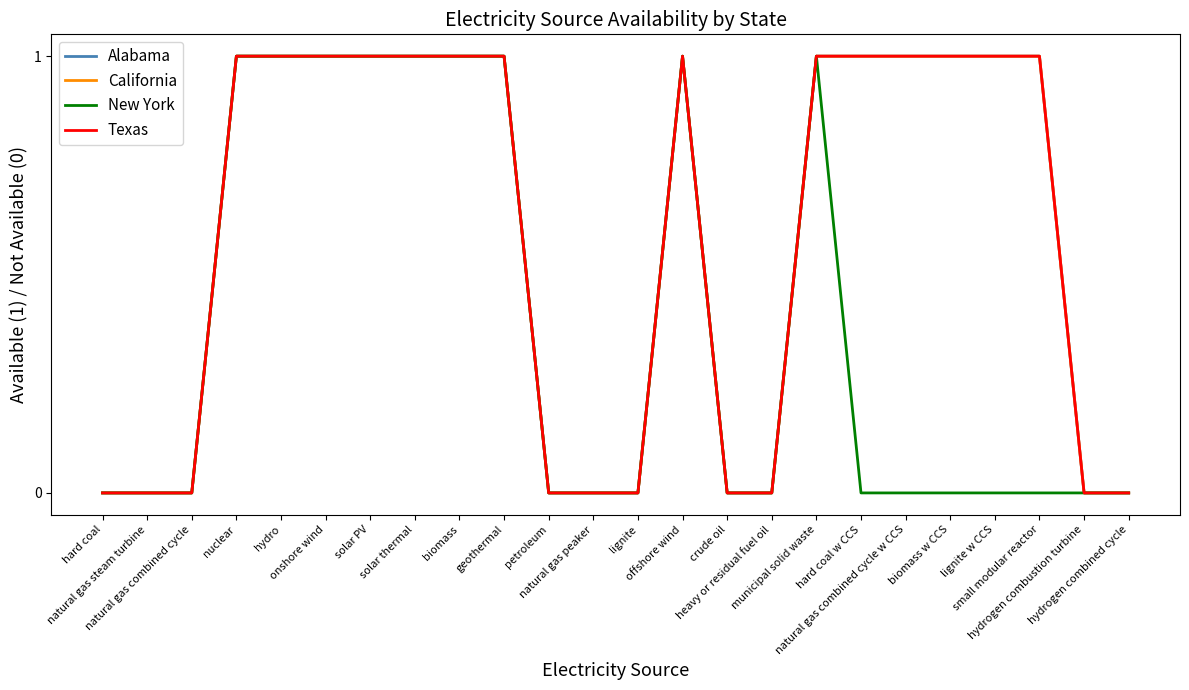

What position from the right is lignite?

12